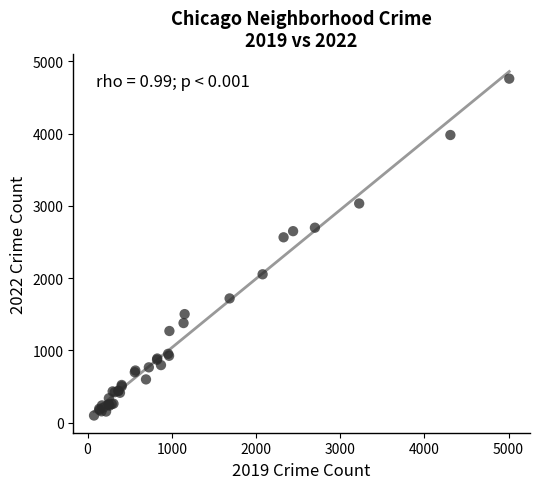

What Y value in the scatter plot is closest to 2430?

2566